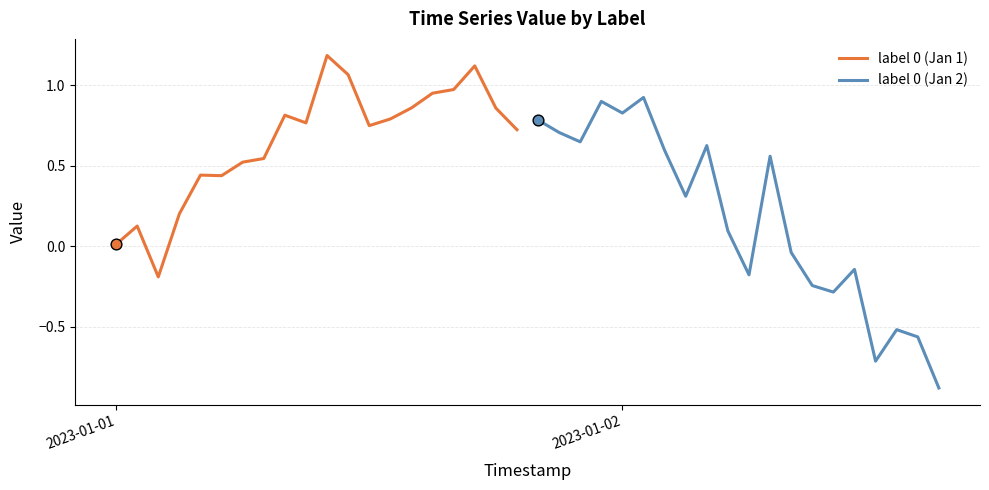

Which series has the largest total across all categories?

label 0 (Jan 1)